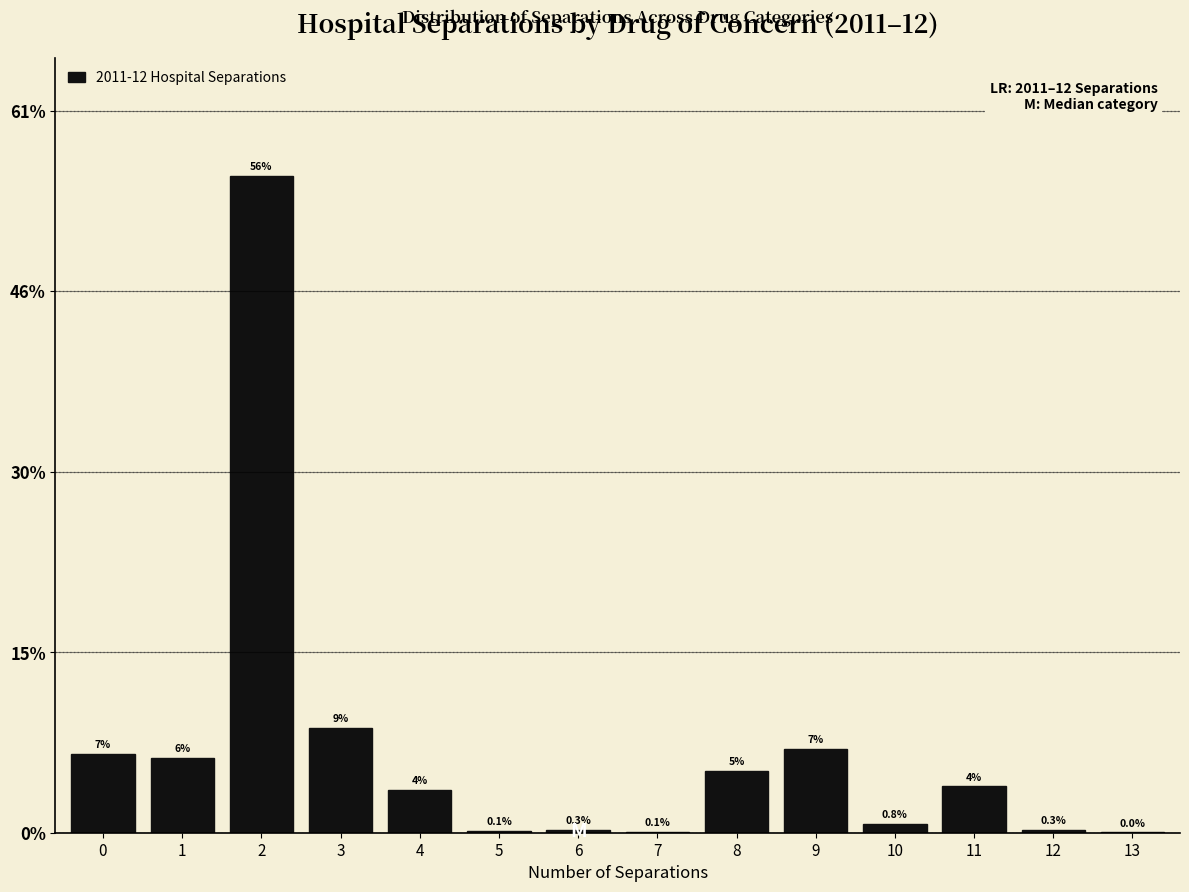

Are the bars horizontal?

No